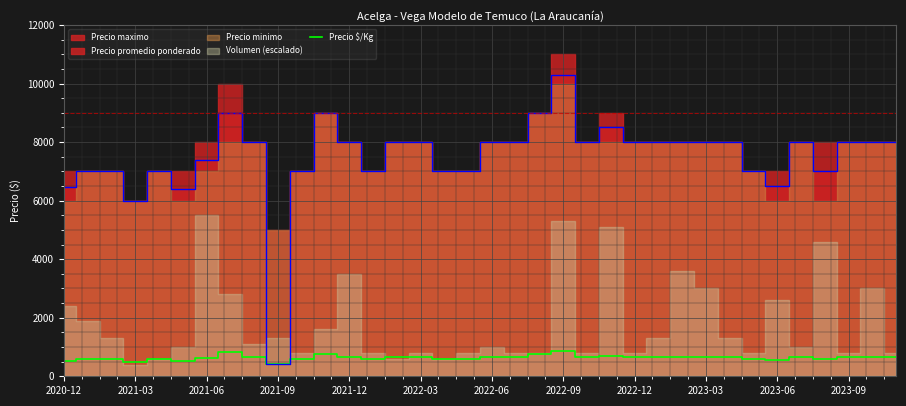

Does the chart display data point markers on the line(s)?

No